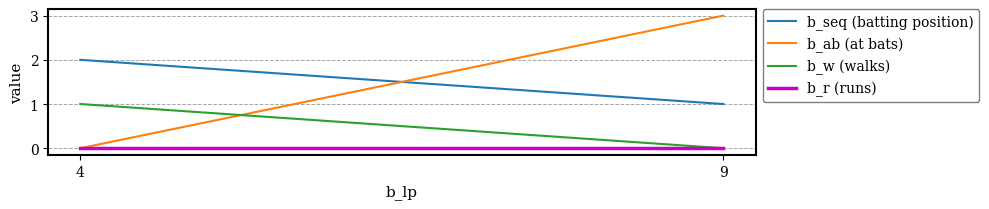

Which series changed the most between 9 and 4?

b_ab (at bats)